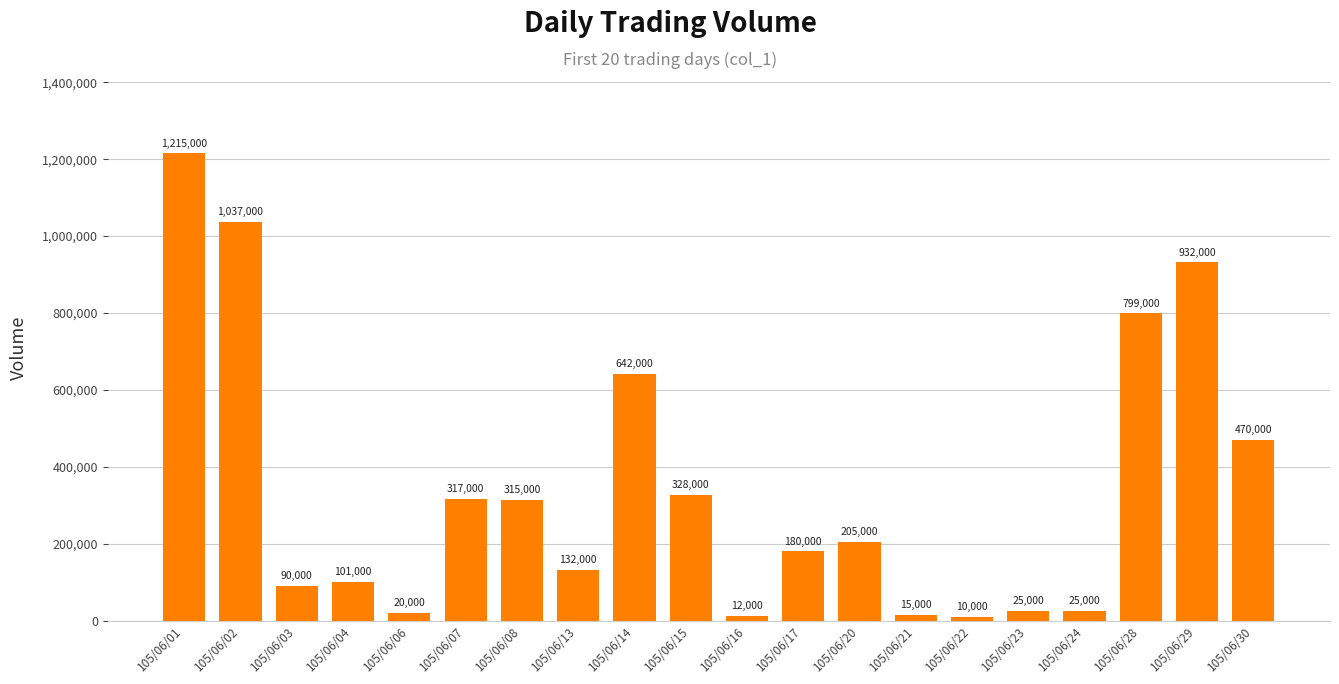

Count the number of data series in this chart.

1